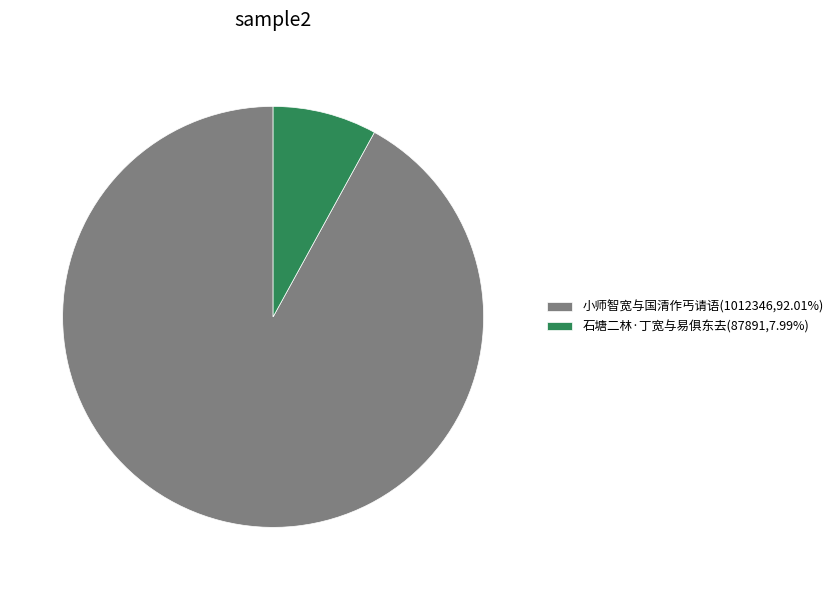

Combined, do 小师智宽与国清作丐请语(1012346,92.01%) and 石塘二林·丁宽与易俱东去(87891,7.99%) account for over 50%?

Yes